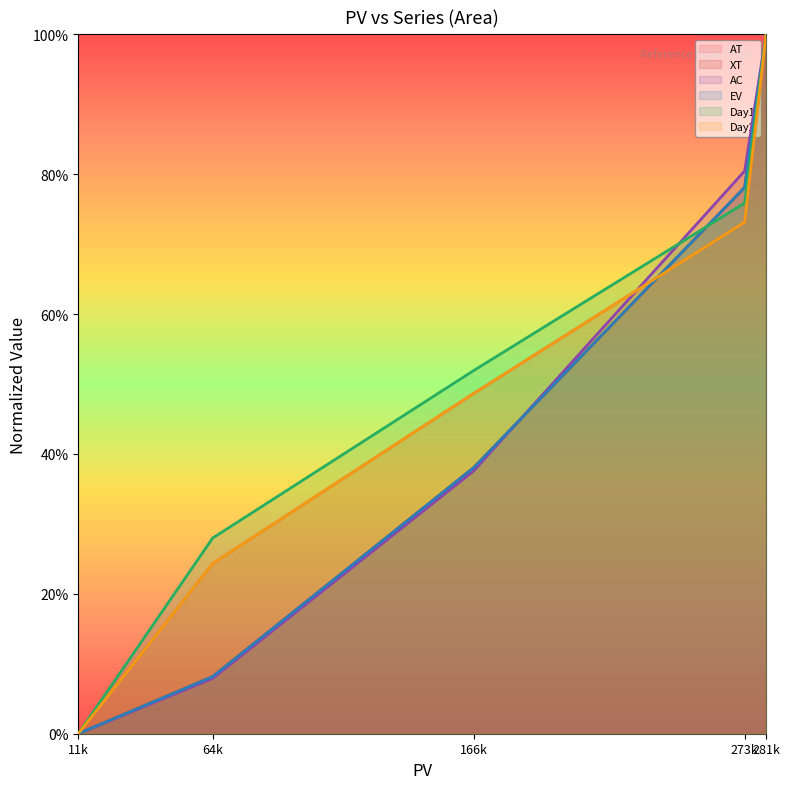

What is the sum of all Day1 values?

2.6